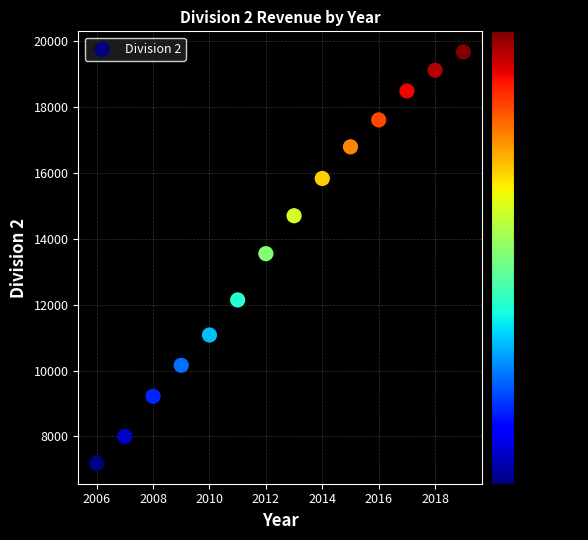

What is the range of X values (max minus min)?

13.0